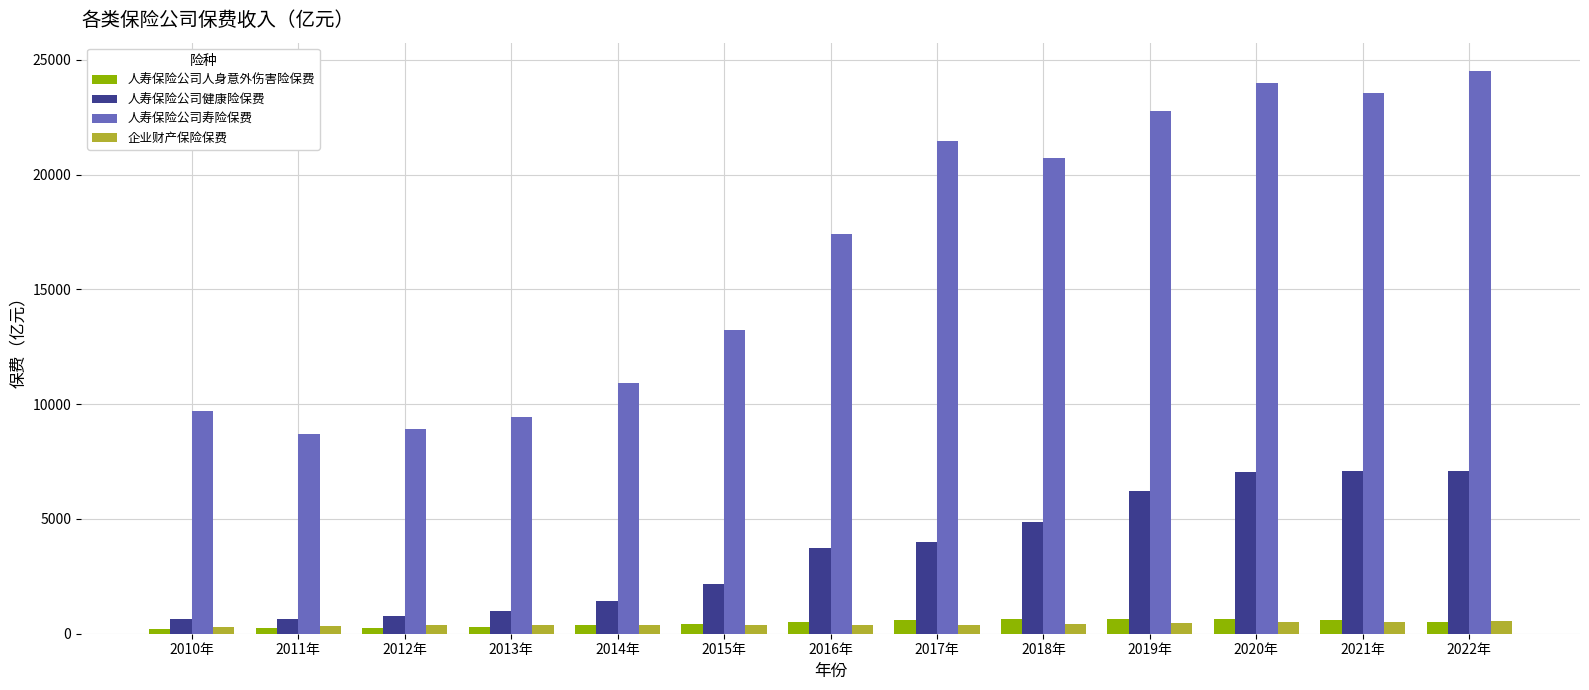

Is it true that 人寿保险公司寿险保费 equals 11087.5 at 2016年?

False